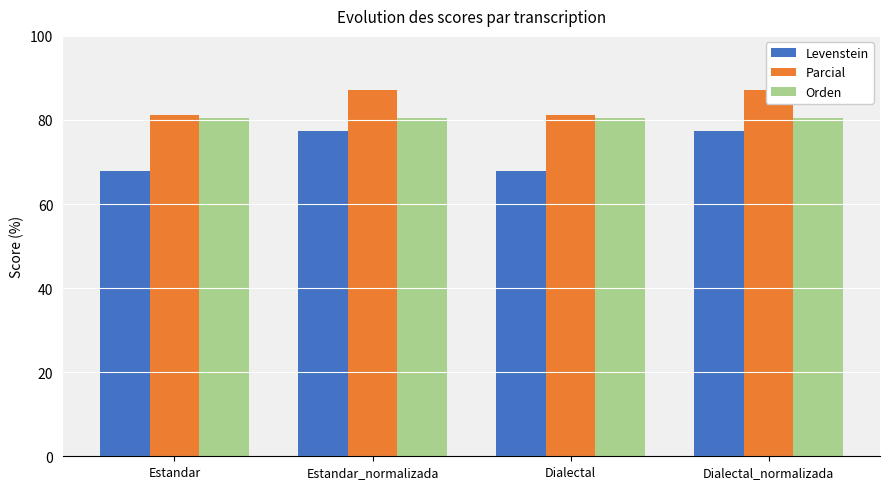

What position from the left is Dialectal?

3